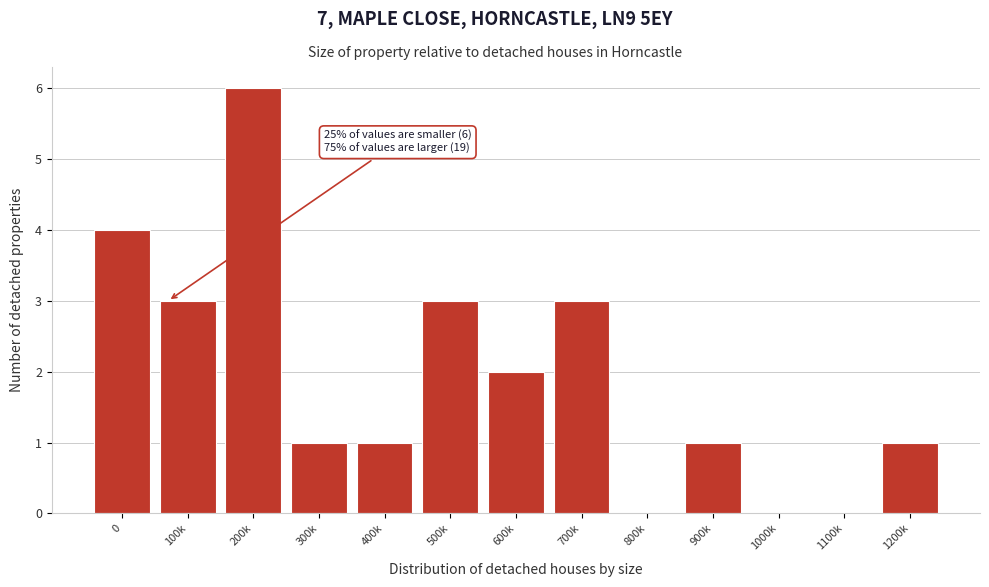

Which label corresponds to the largest value in the chart?

200k